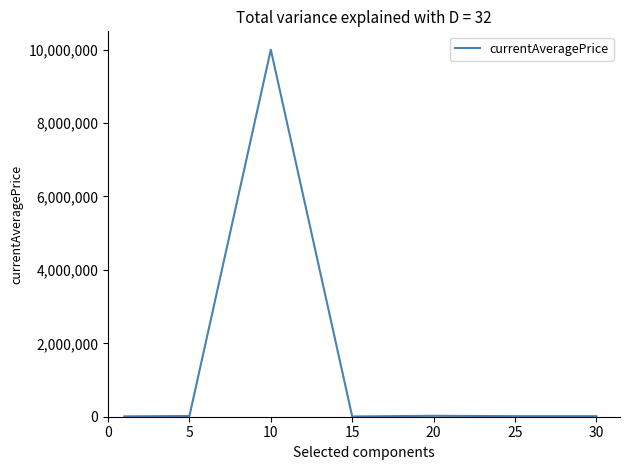

What is the average value?

1441713.7